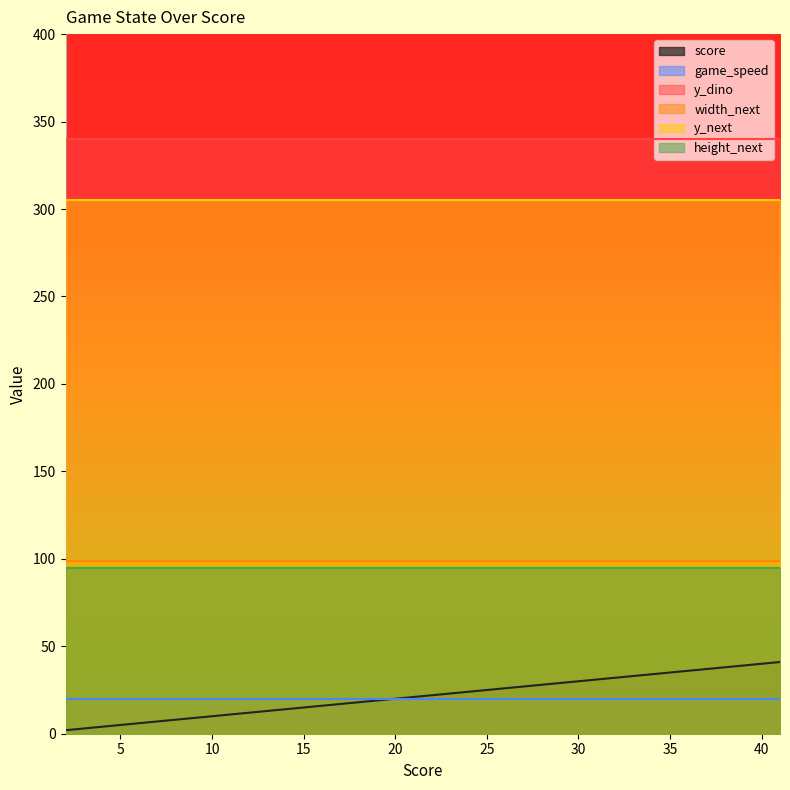

True or false: game_speed and height_next intersect in this chart.

False